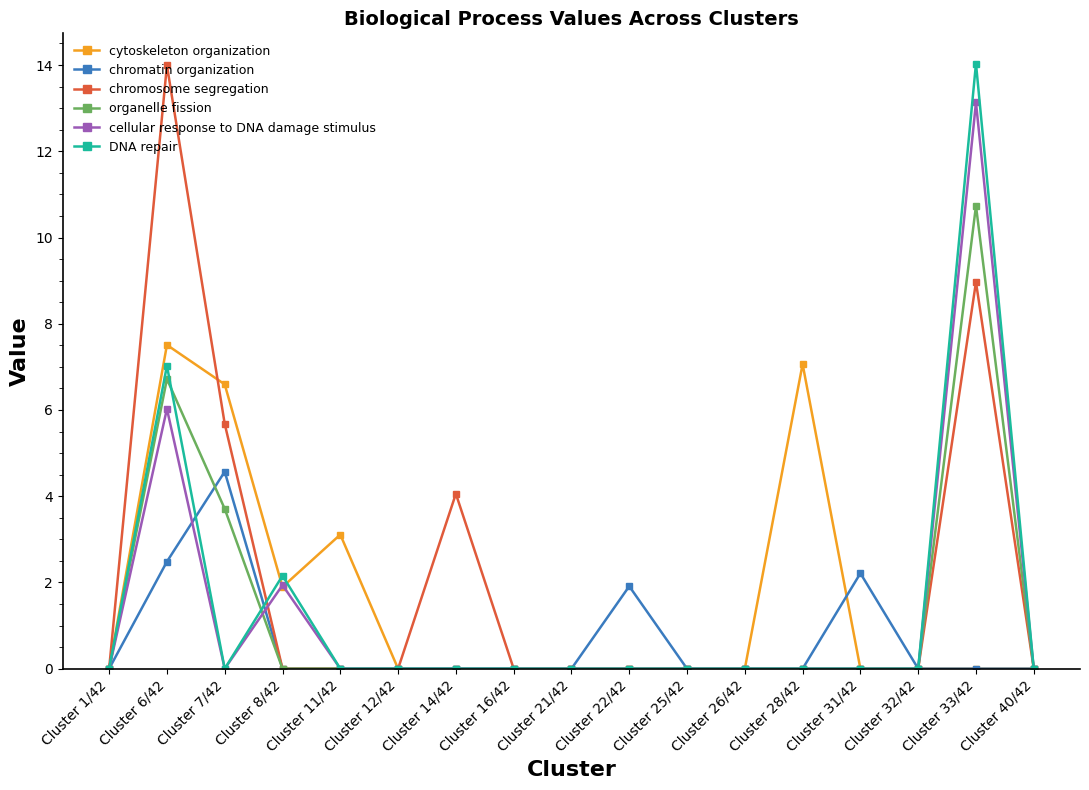

True or false: organelle fission has a value of 0.0 at Cluster 26/42.

True